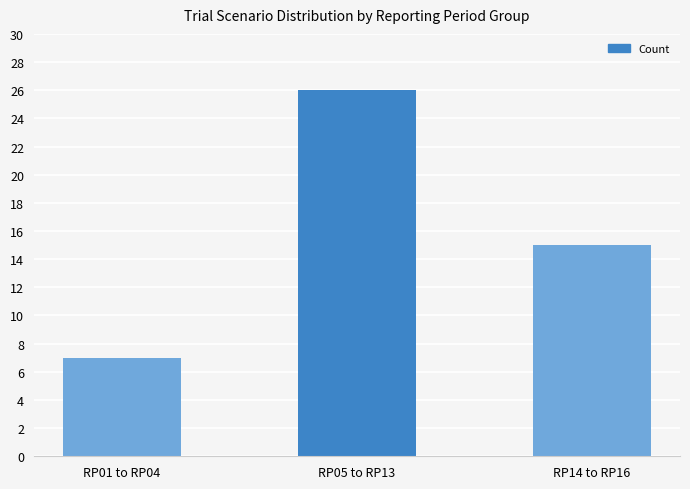

What is the smallest value displayed?

7